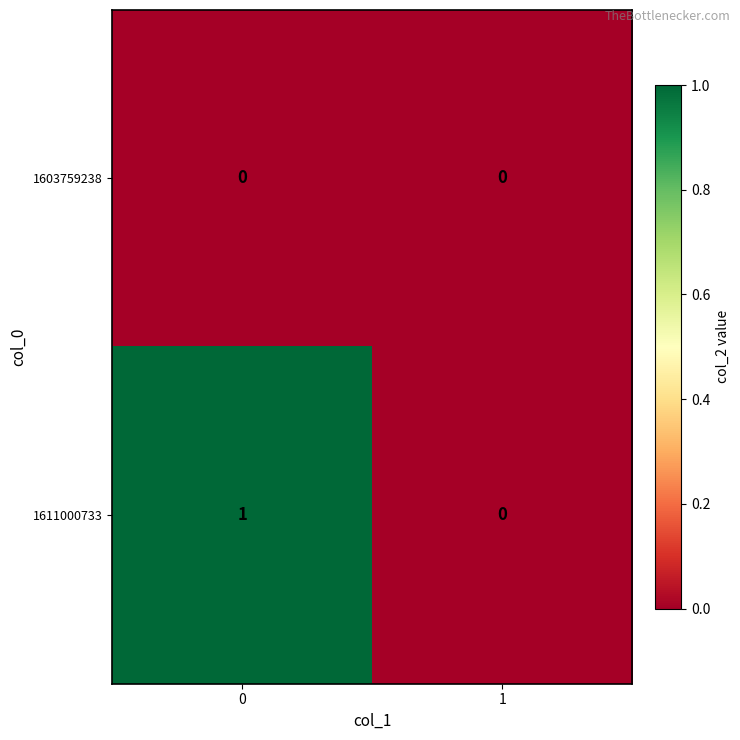

Which series changed the most between 0 and 1?

1611000733